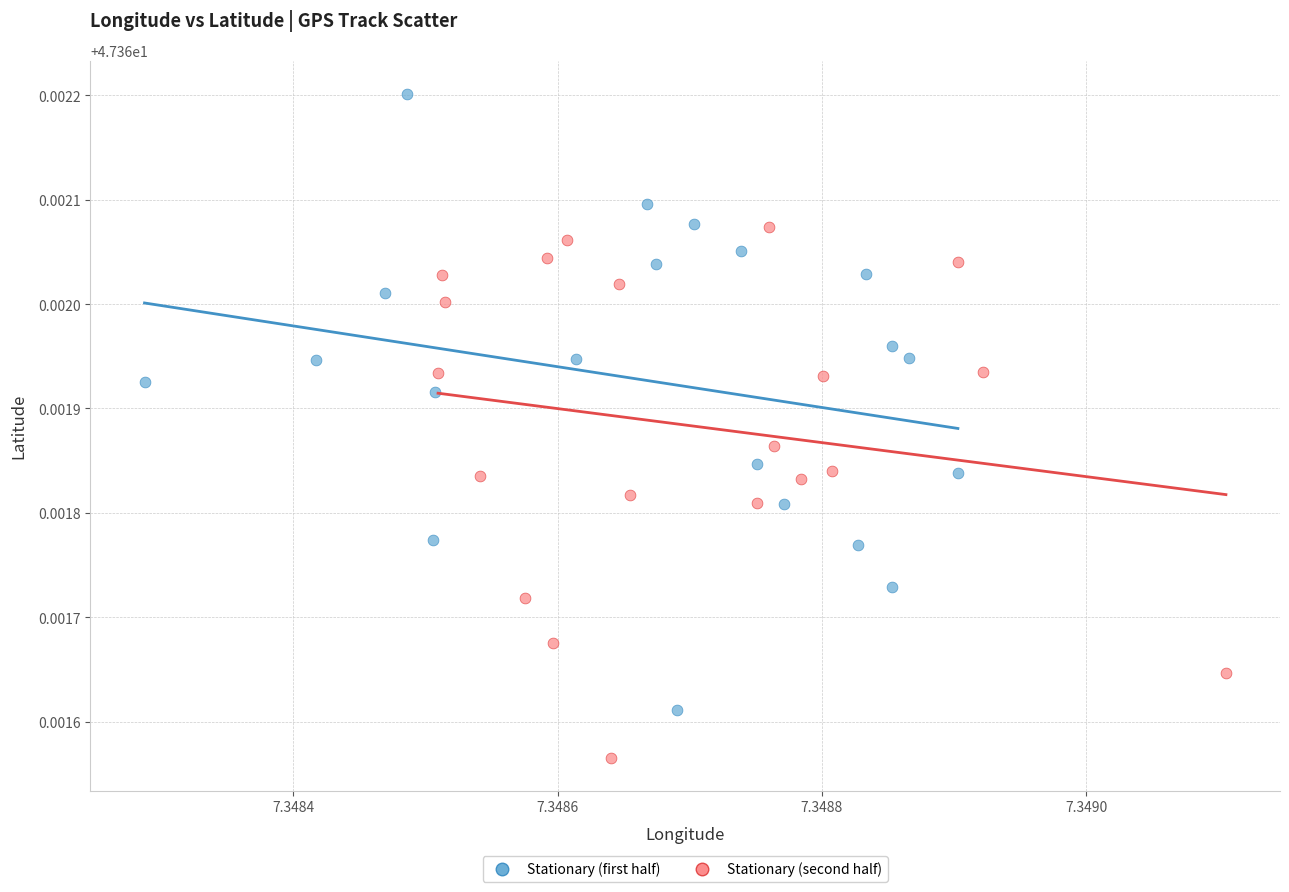

Which series contains the lowest Y value?

Stationary (second half)